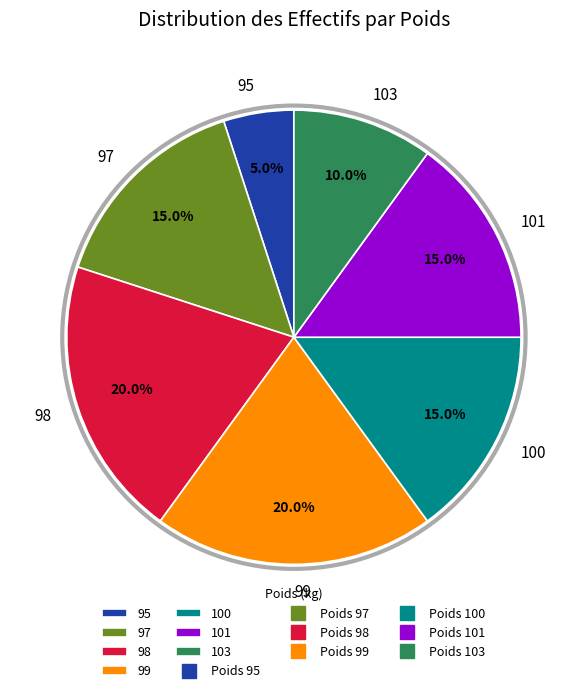

What is the smallest slice in the pie chart?

95